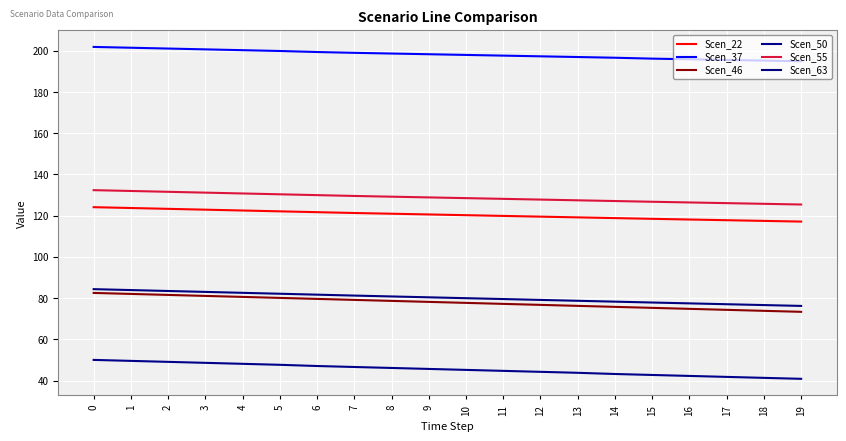

What is the highest value of the Scen_22 series?

124.1